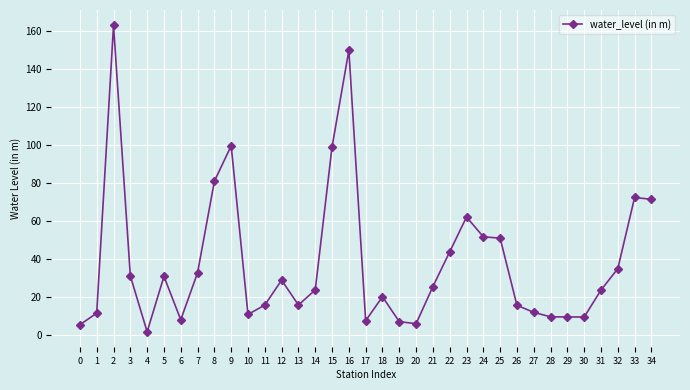

Count the number of categories in the chart.

35